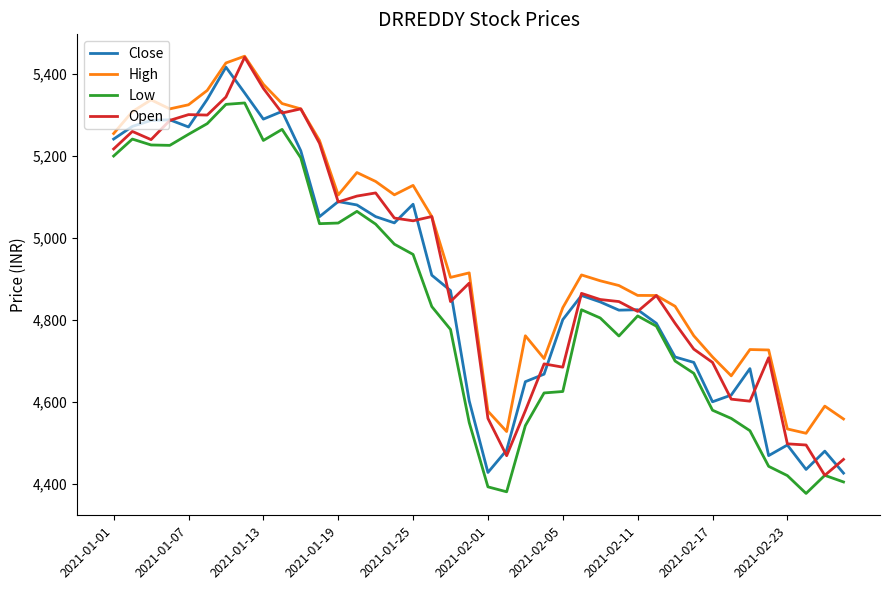

True or false: High and Low intersect in this chart.

False